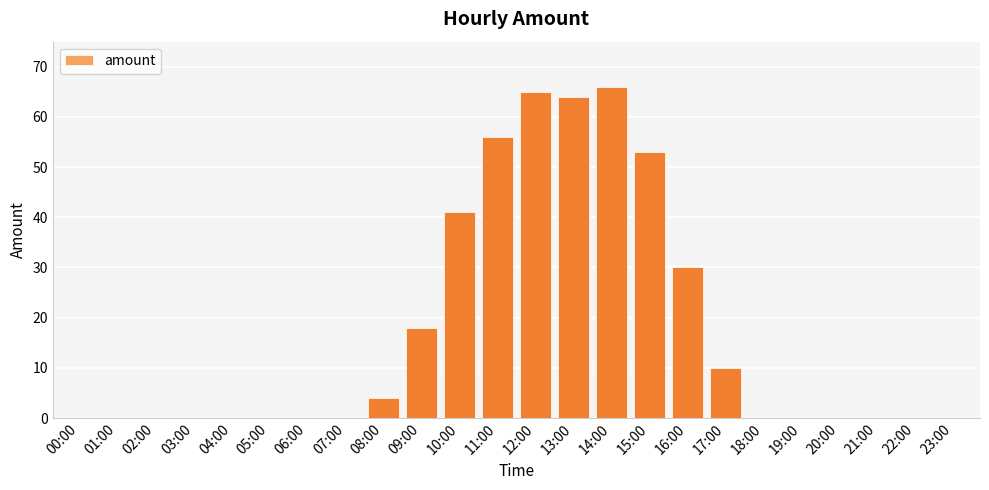

Between 13:00 and 10:00, which is larger?

13:00